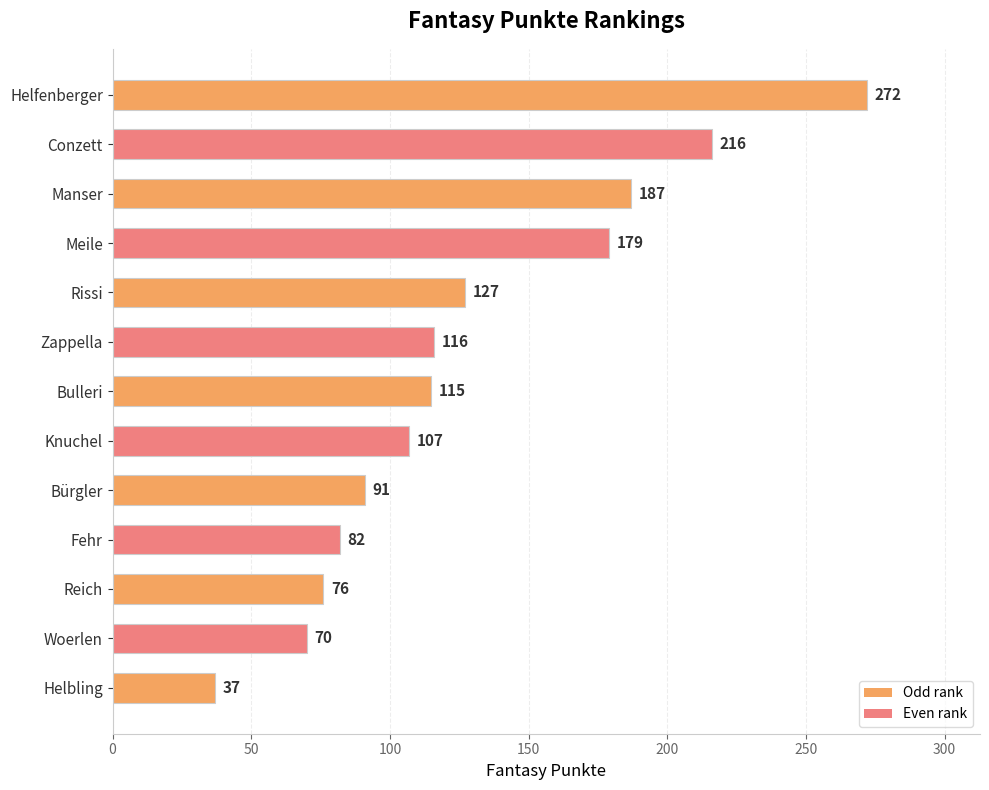

The value at Knuchel is 165. True or false?

False